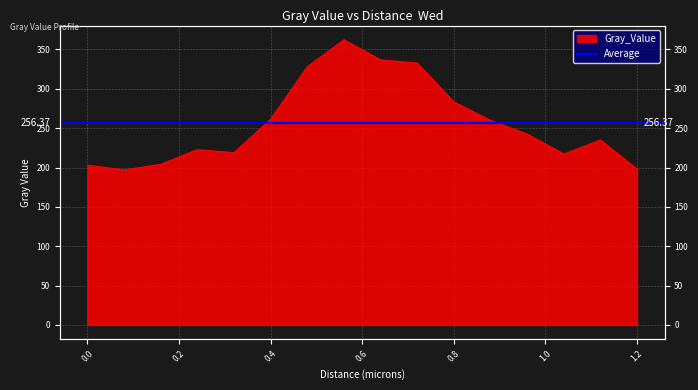

At which category does the data reach its first local peak?

0.24